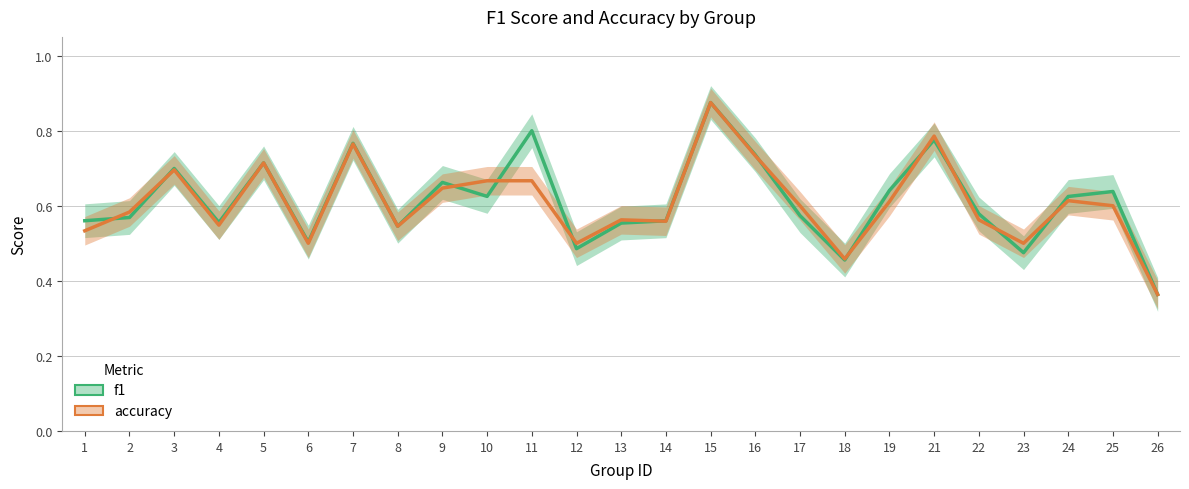

What is the difference between the second highest and second lowest values in the accuracy series?

0.3